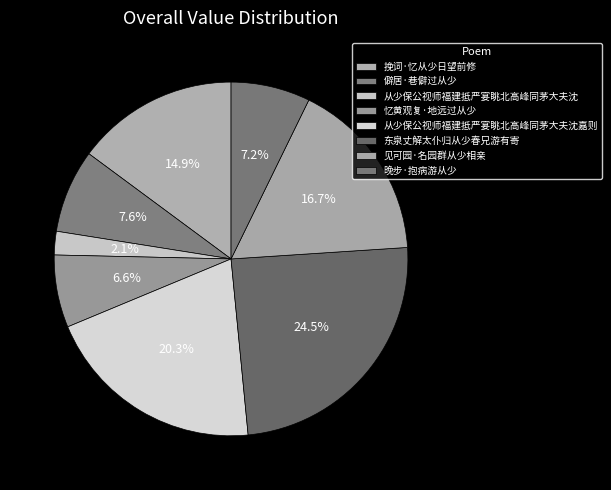

To the nearest percent, what is the difference between the largest and smallest slice percentages?

22%